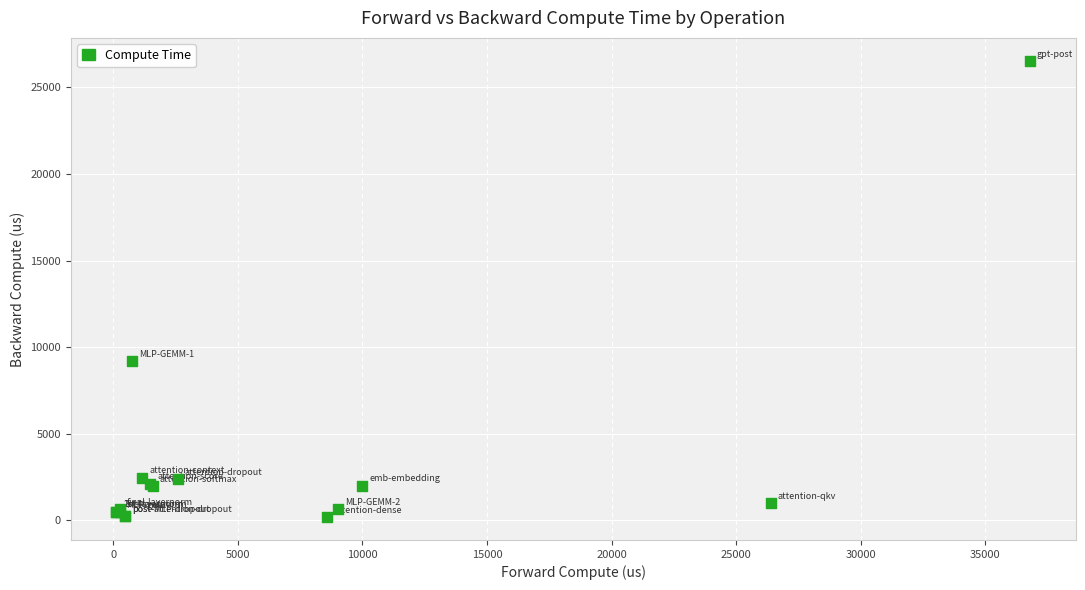

What Y value in the scatter plot is closest to 13370?

9182.9